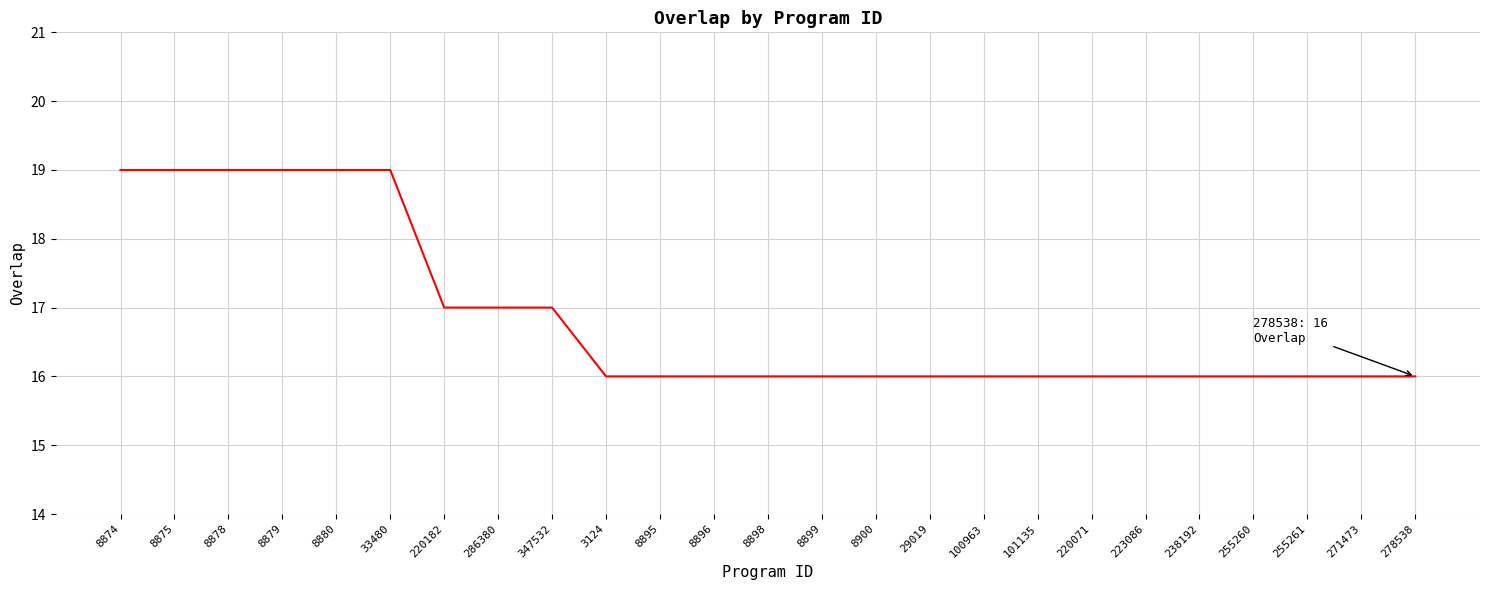

What is the maximum value shown in the chart?

19